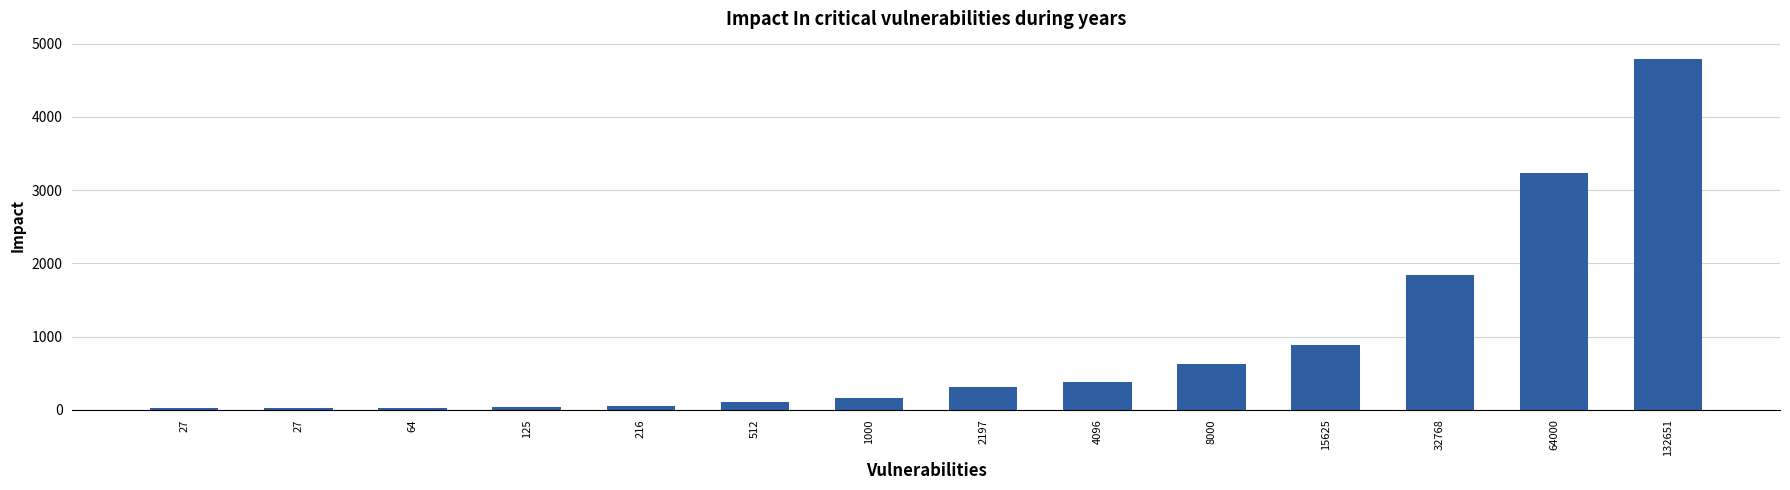

How many data points does each series have?

14